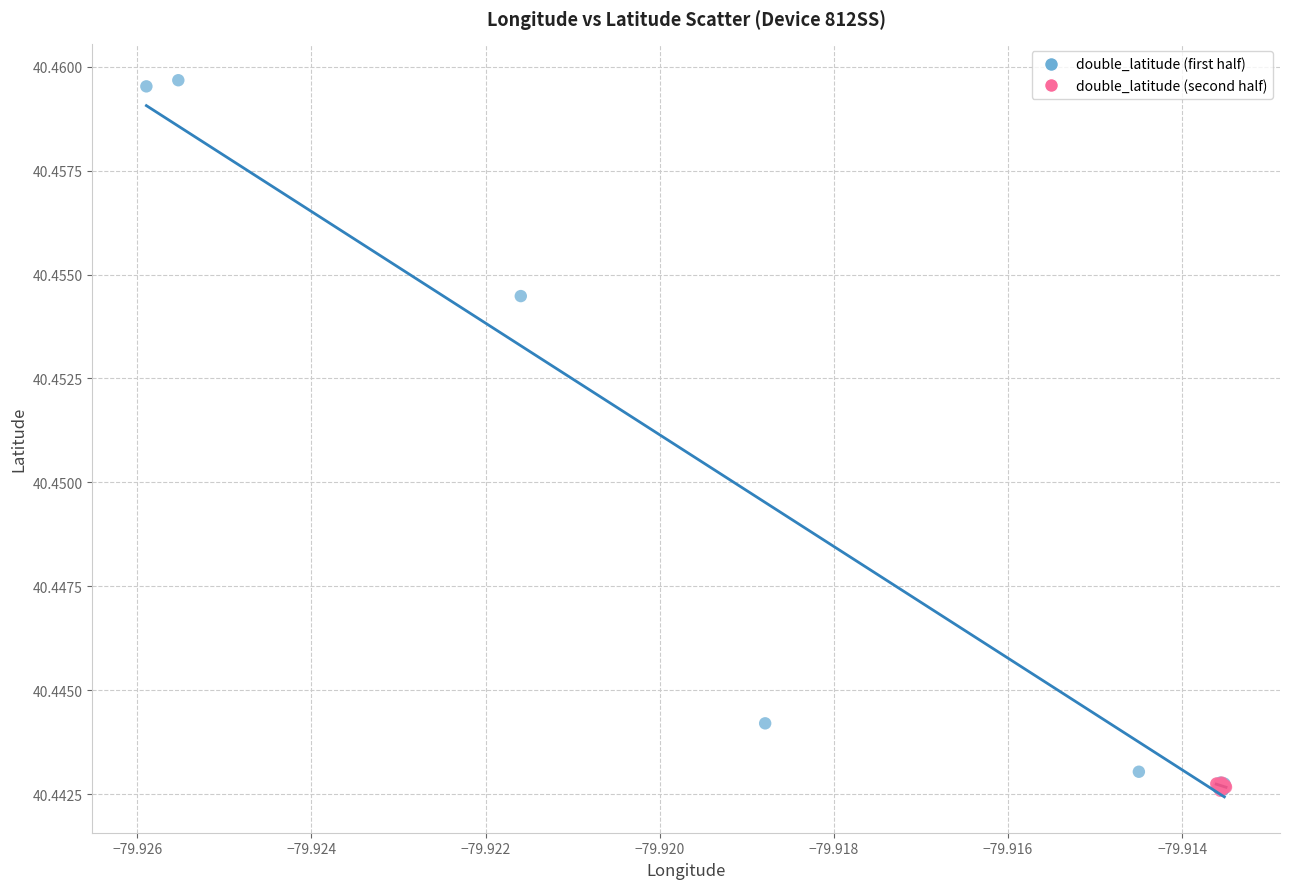

Which series reaches the maximum Y coordinate?

double_latitude (first half)